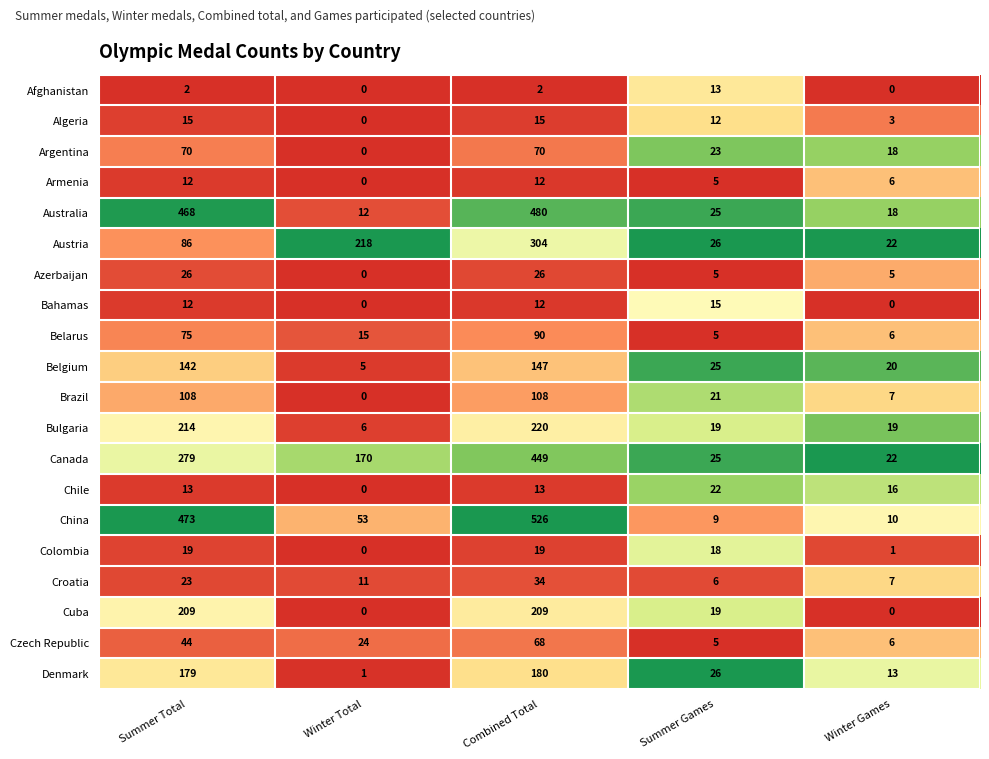

What is the total value across all series at Winter Total?

515